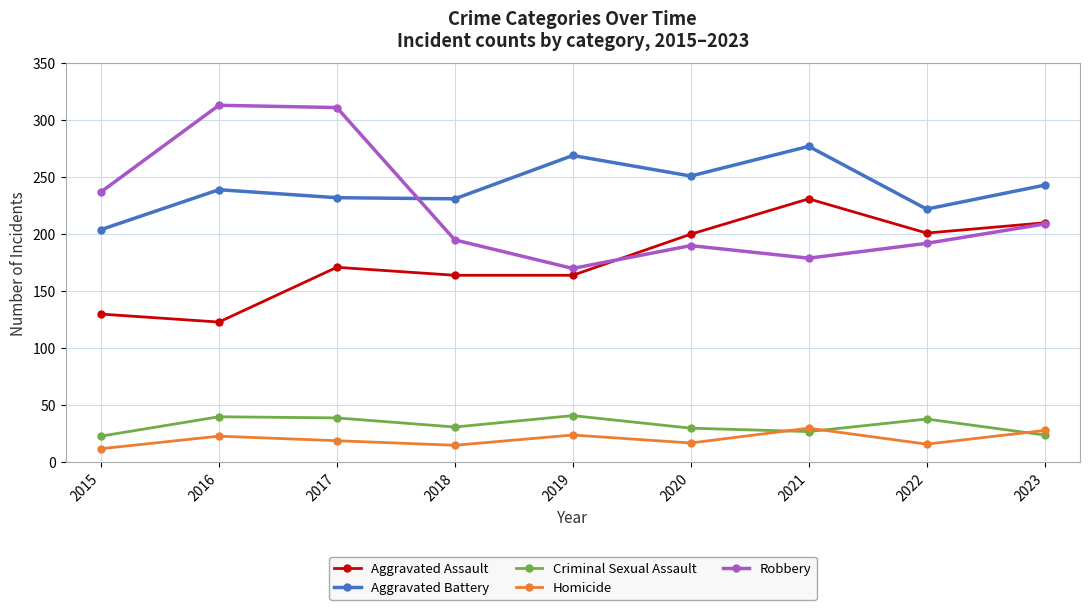

Is the value of Aggravated Assault at 2016 greater than the value of Criminal Sexual Assault at 2018?

Yes